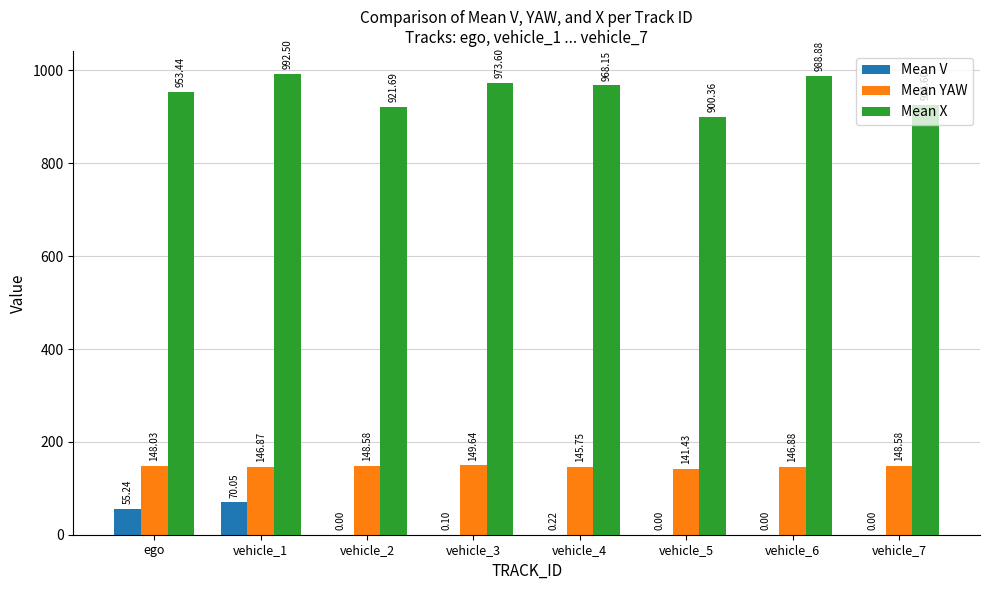

The value of Mean V at vehicle_2 is 0.0. True or false?

True